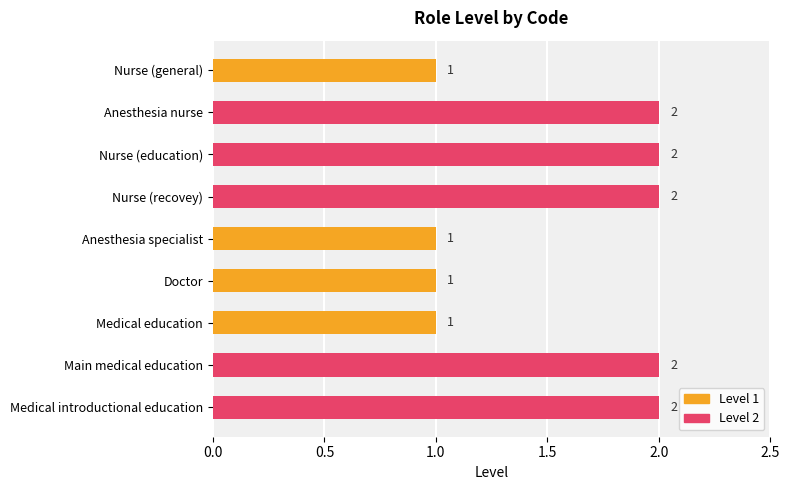

What is the difference between the second highest and minimum values?

1